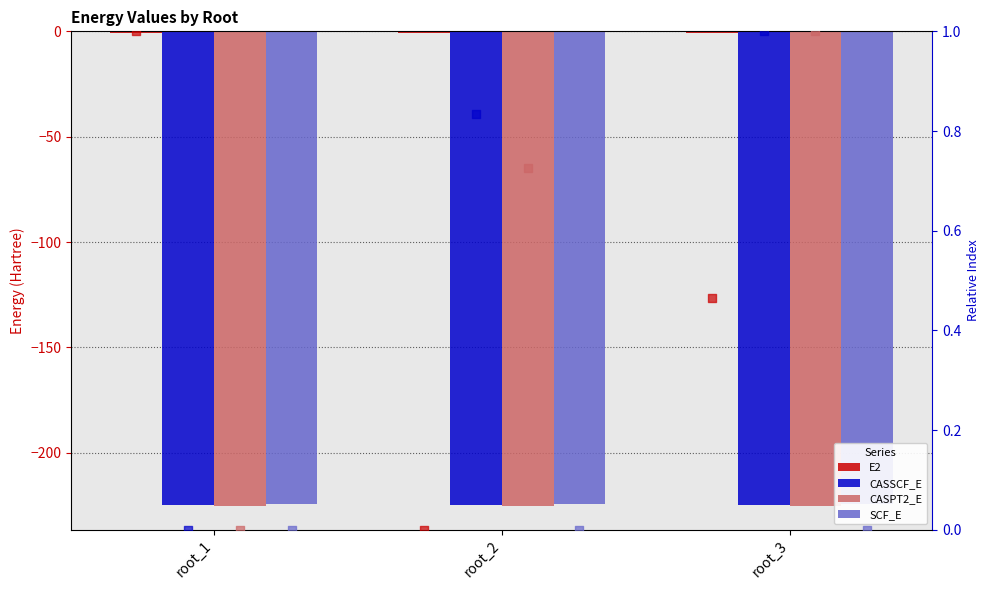

Is the value of E2 at root_2 greater than the value of CASPT2_E at root_2?

Yes